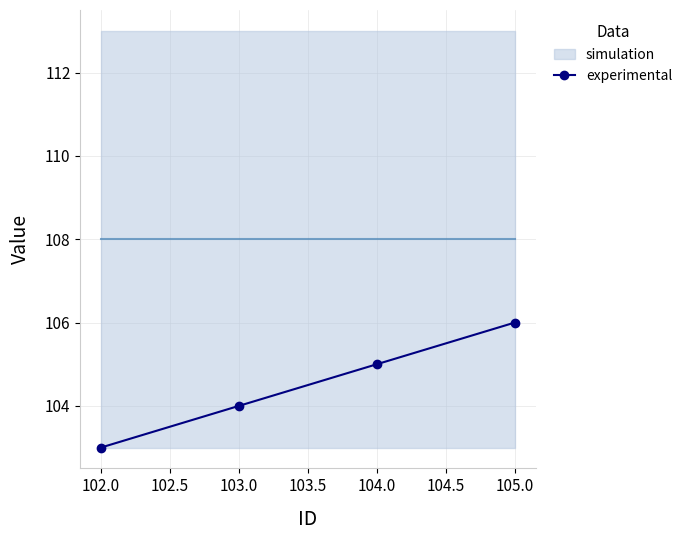

Which category has the lowest value in the experimental series?

102.0